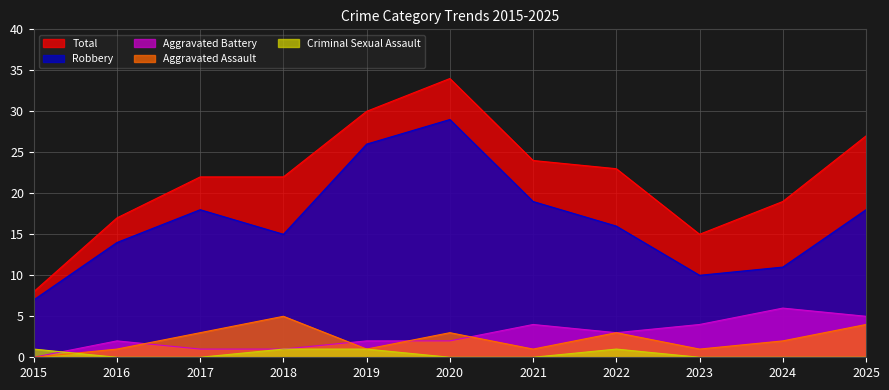

What is the value of the Total point at the 3rd from the left?

22